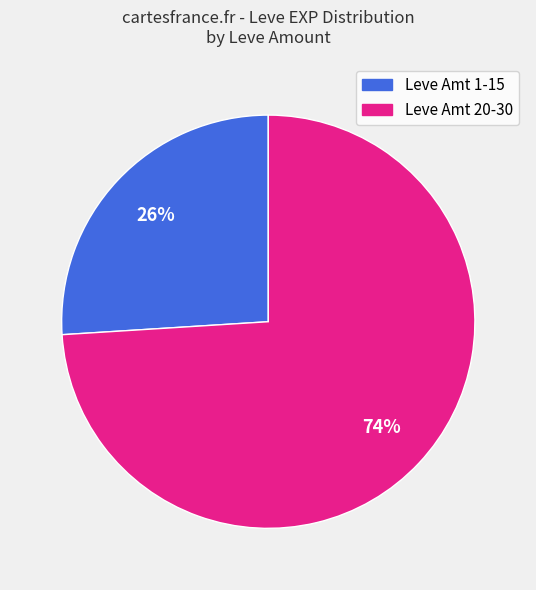

Does any single category account for the majority?

Yes